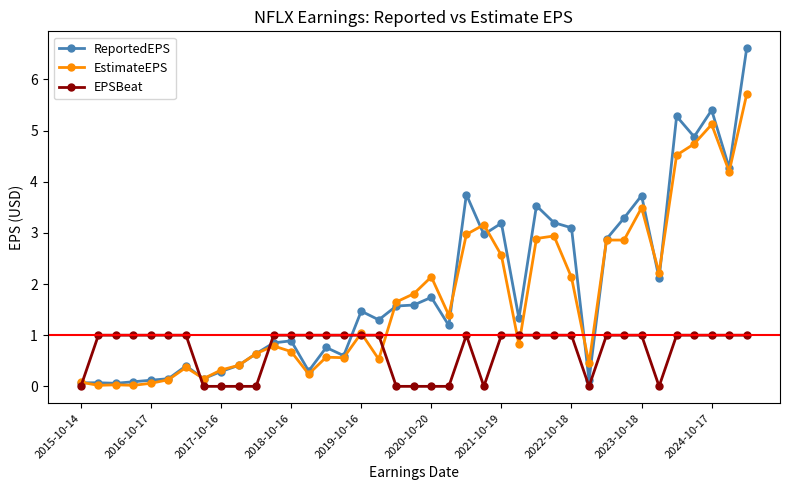

Rank the series by their maximum value, from highest to lowest.

ReportedEPS, EstimateEPS, EPSBeat